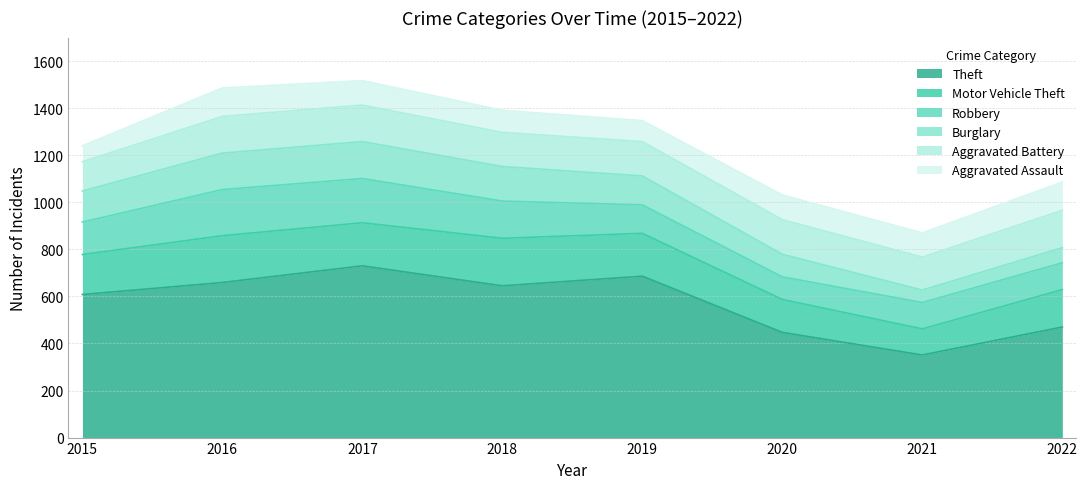

True or false: Motor Vehicle Theft and Burglary intersect in this chart.

False